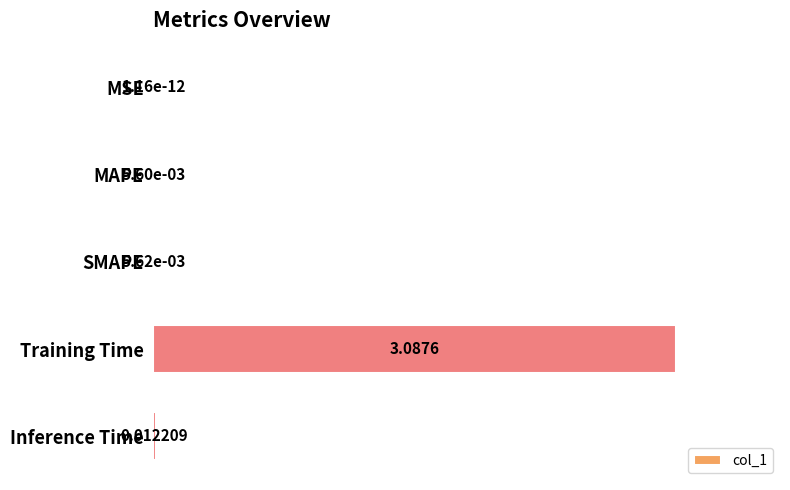

Between Training Time and MAPE, which is larger?

Training Time